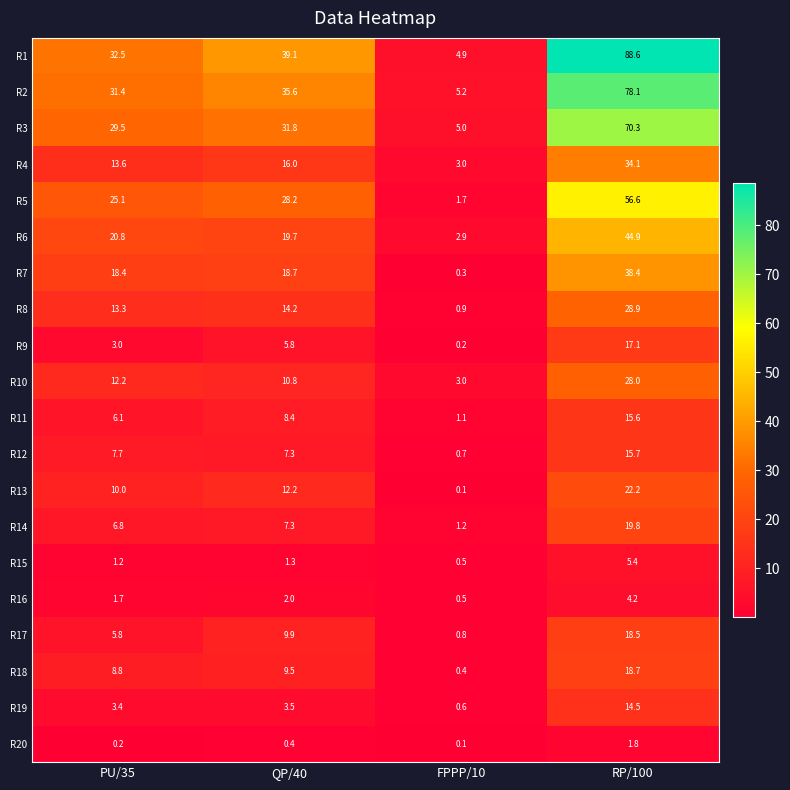

How many series are shown in this chart?

20